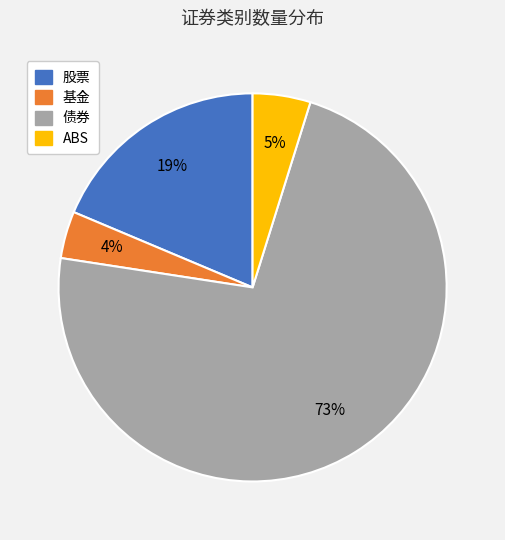

What percentage is the 基金 slice, to the nearest percent?

4%